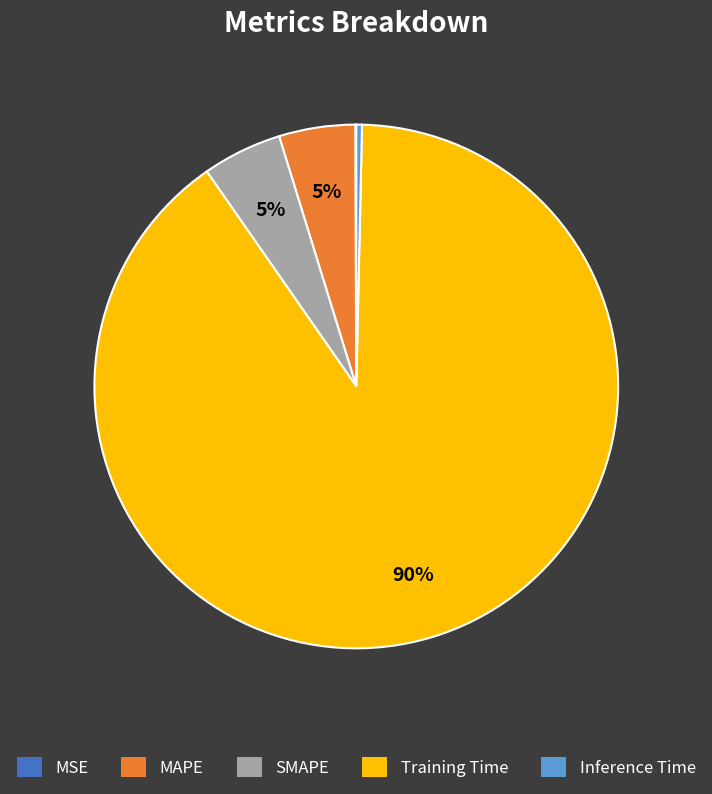

To the nearest percent, what is the difference between the MAPE and Training Time slice percentages?

85%